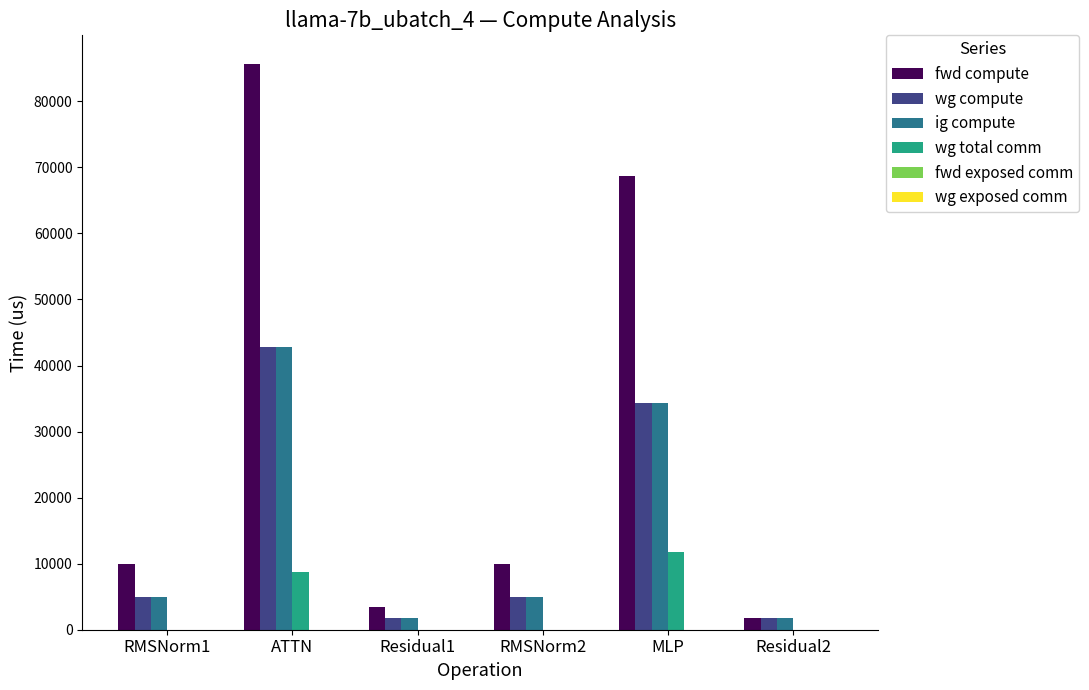

How many distinct data groups are displayed?

4